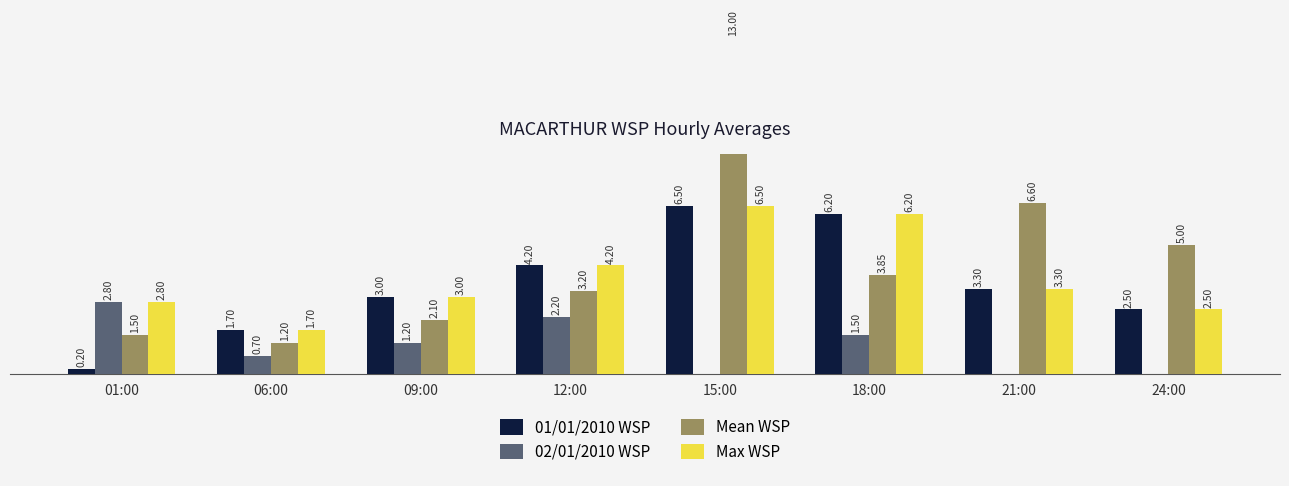

Reading right to left, list all the values displayed in this chart.

01/01/2010 WSP: 24:00=2.5	21:00=3.3	18:00=6.2	15:00=6.5	12:00=4.2	09:00=3.0	06:00=1.7	01:00=0.2
02/01/2010 WSP: 24:00=0.0	21:00=0.0	18:00=1.5	15:00=0.0	12:00=2.2	09:00=1.2	06:00=0.7	01:00=2.8
Mean WSP: 24:00=5.0	21:00=6.6	18:00=3.9	15:00=13.0	12:00=3.2	09:00=2.1	06:00=1.2	01:00=1.5
Max WSP: 24:00=2.5	21:00=3.3	18:00=6.2	15:00=6.5	12:00=4.2	09:00=3.0	06:00=1.7	01:00=2.8